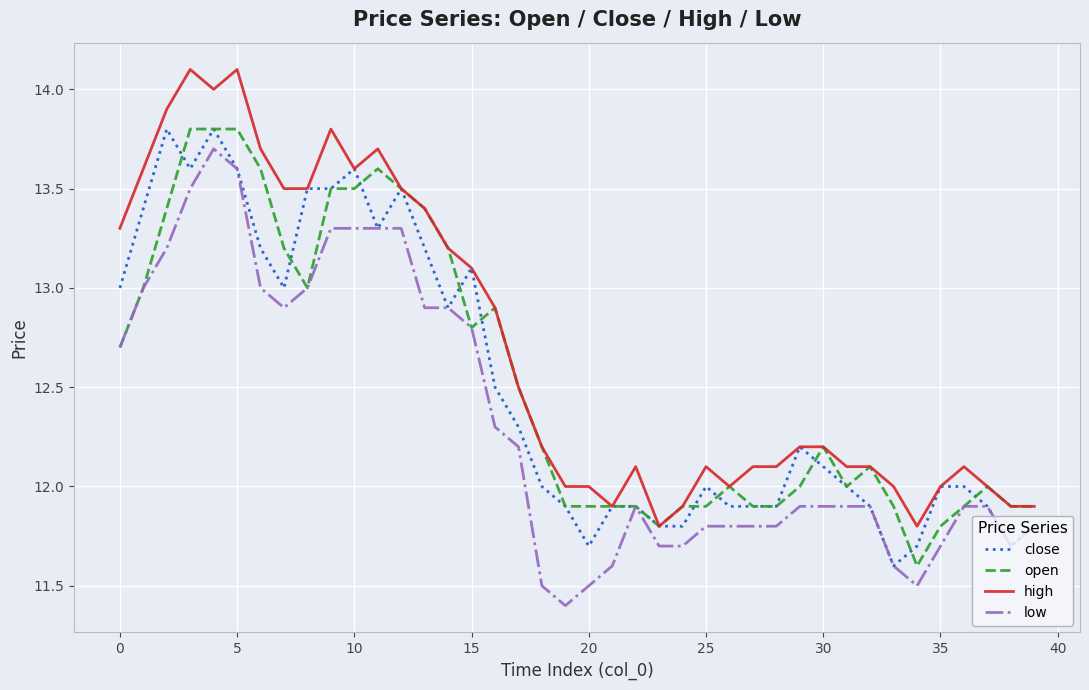

What is the sum of all open values?

501.7